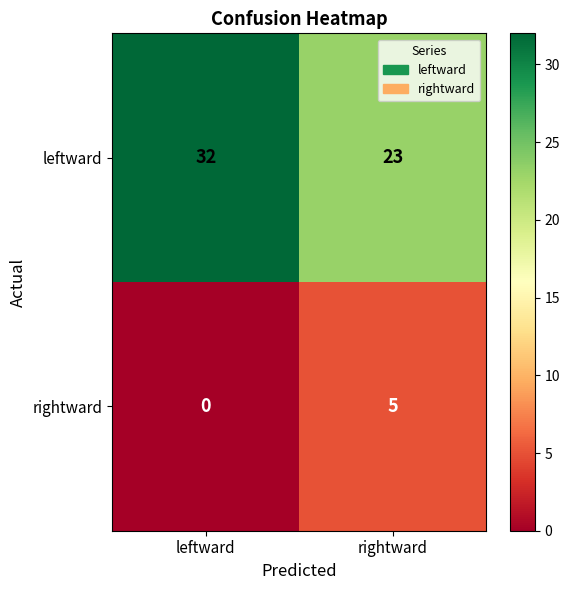

At which category does the chart reach its minimum across all series?

leftward